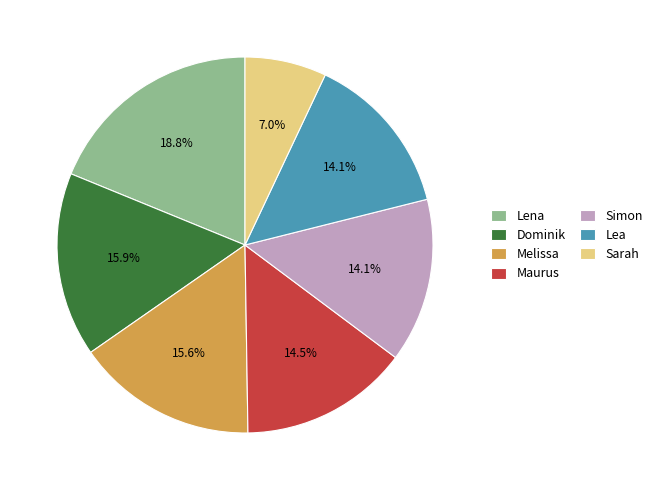

What percentage is the Lea slice, to the nearest percent?

14%